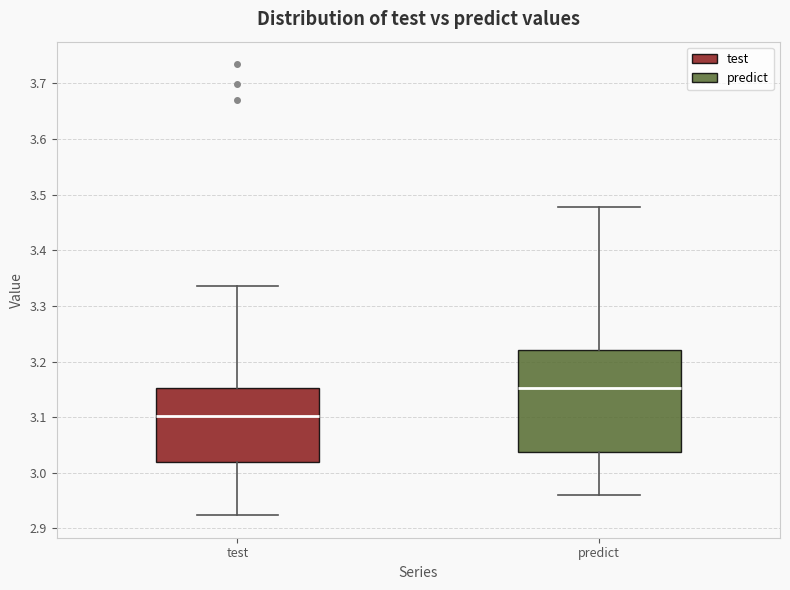

Reading left to right, transcribe this box plot: for each box, give where its median line is, the range the box spans, and where its two whiskers end, as read against the y-axis. The values are not printed on the chart, so give them approximately, as read against the axis.

test: median 3.10, box 3.02 to 3.15, whiskers 2.92 to 3.34
predict: median 3.15, box 3.04 to 3.22, whiskers 2.96 to 3.48